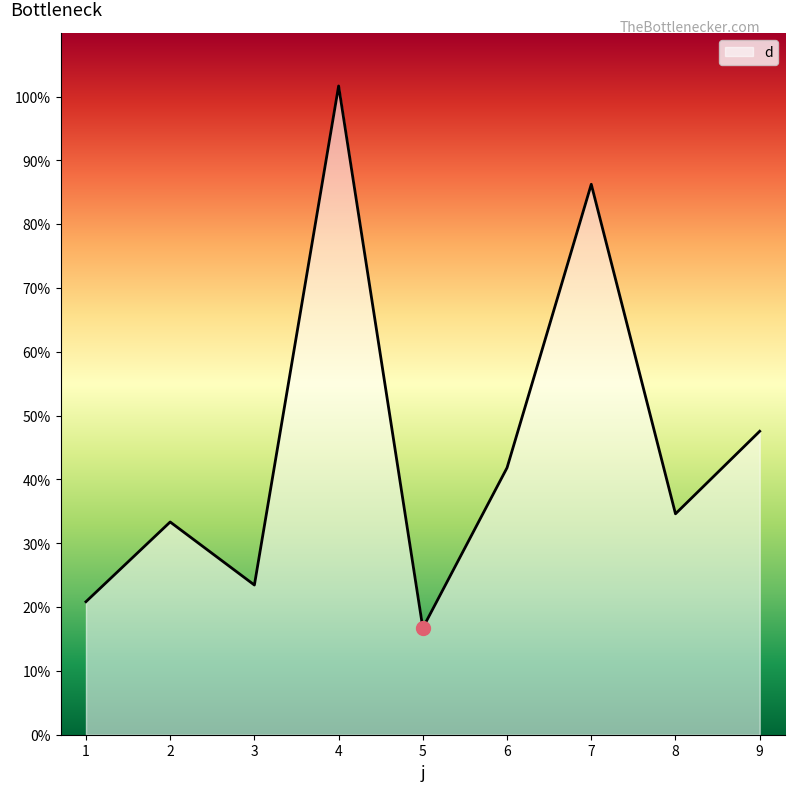

Which has a higher value, 7 or 4?

4